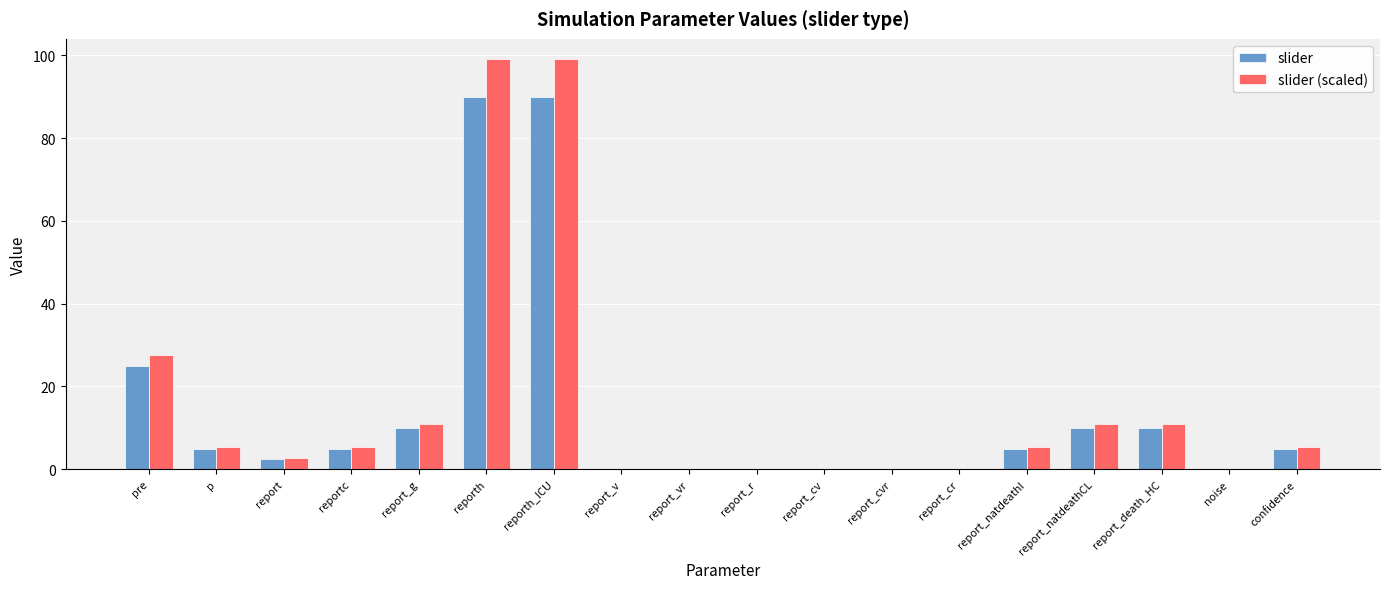

Is the value of slider (scaled) at report greater than the value of slider at reporth_ICU?

No